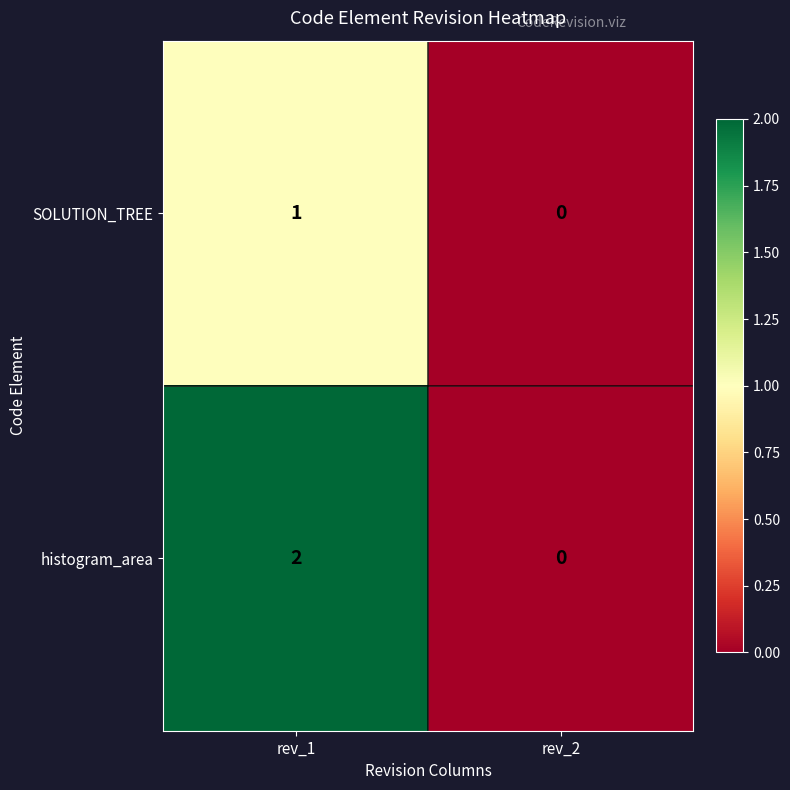

Rank the series at rev_1 from lowest to highest value.

SOLUTION_TREE, histogram_area